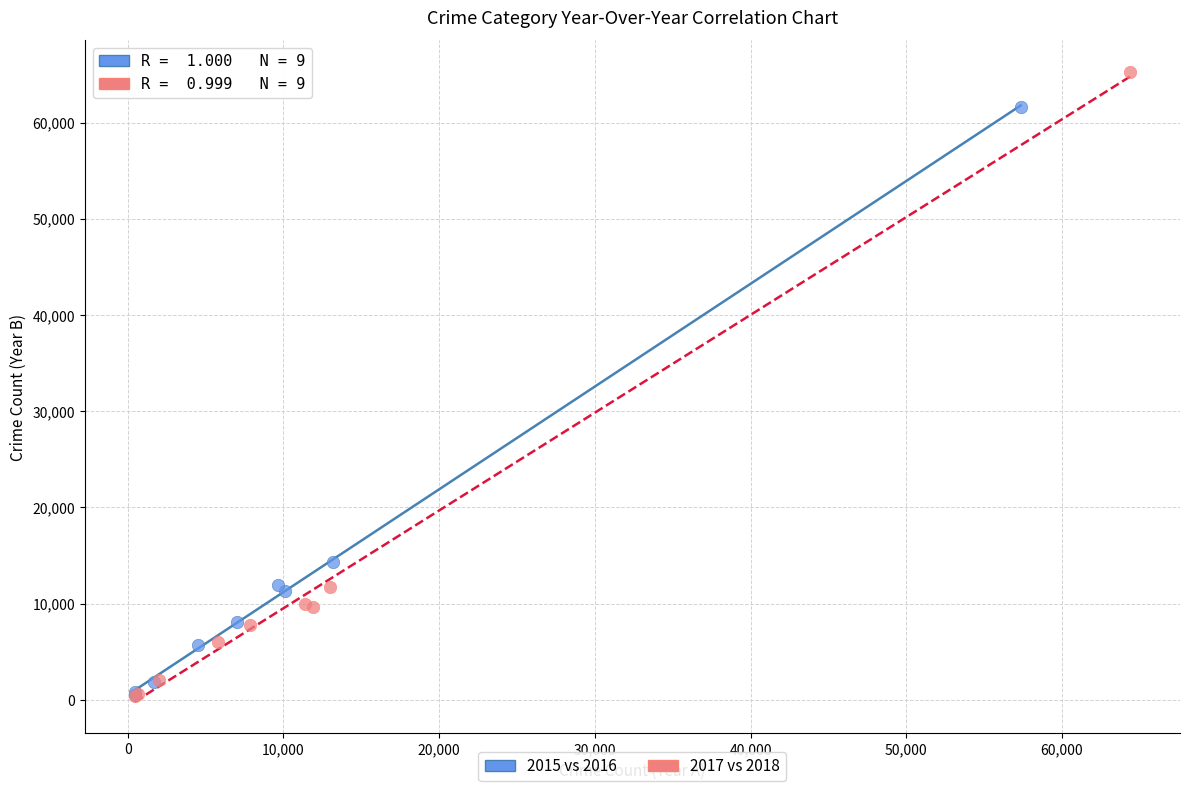

Which series has the widest spread of Y values?

2017 vs 2018